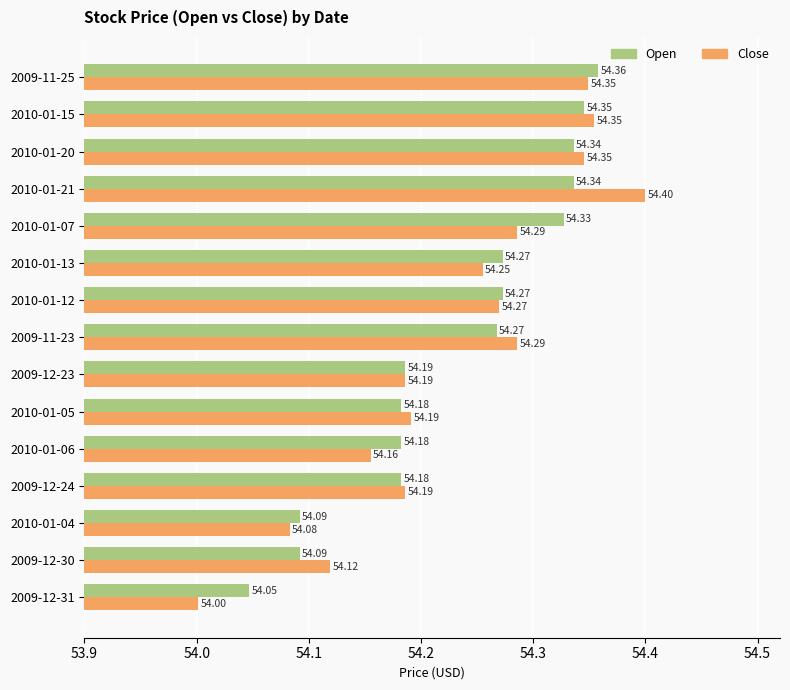

Count the number of data series in this chart.

2